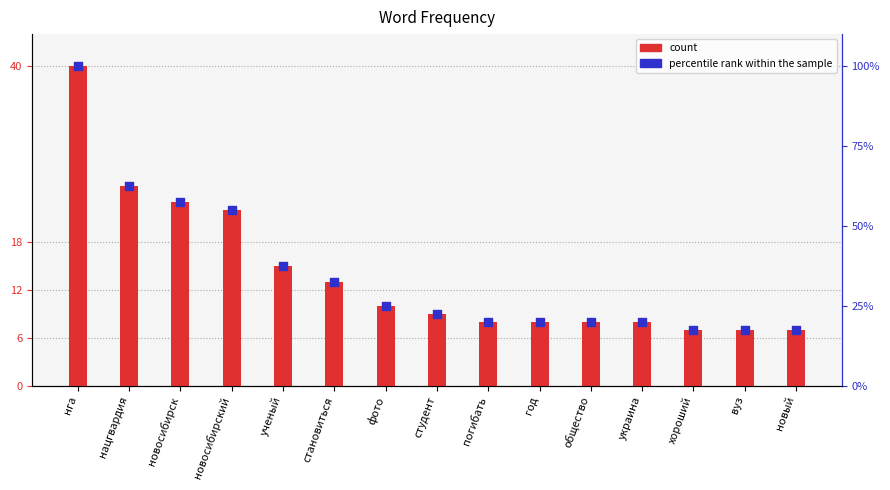

Which series contains the lowest Y value?

count